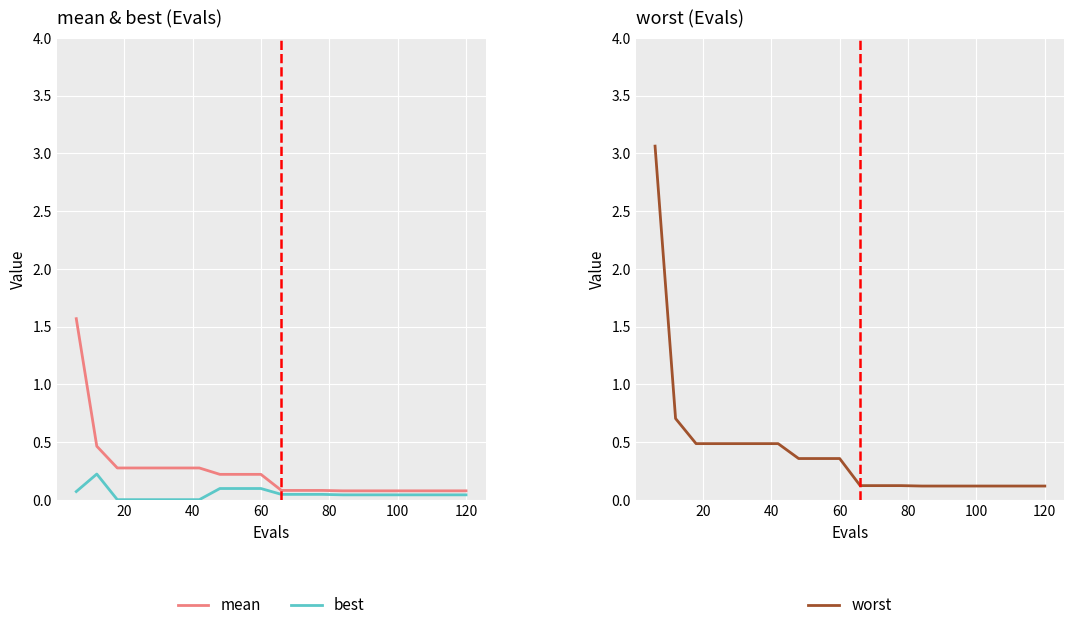

True or false: best and worst cross at least once.

False